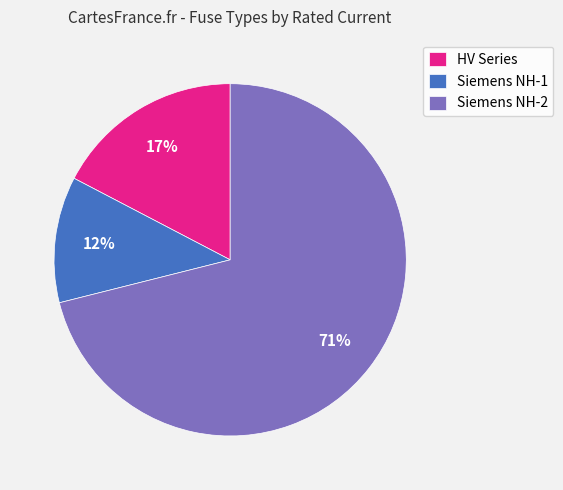

How many segments does this pie chart have?

3